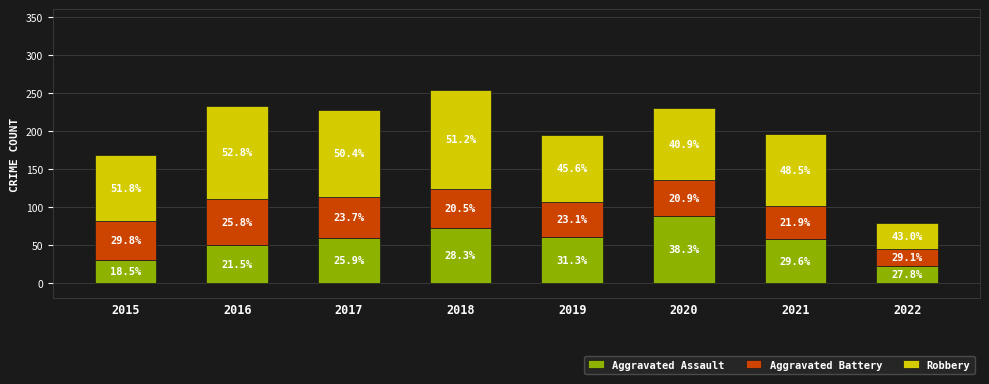

Rank the categories by Aggravated Assault value from lowest to highest.

2022, 2015, 2016, 2021, 2017, 2019, 2018, 2020